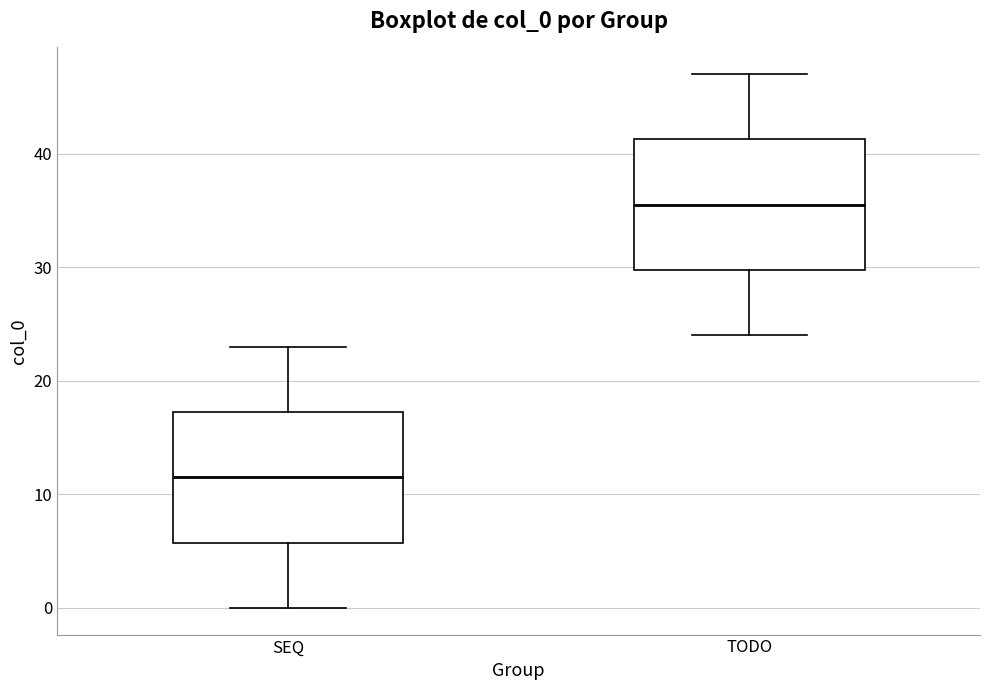

Which box has the highest median line?

TODO